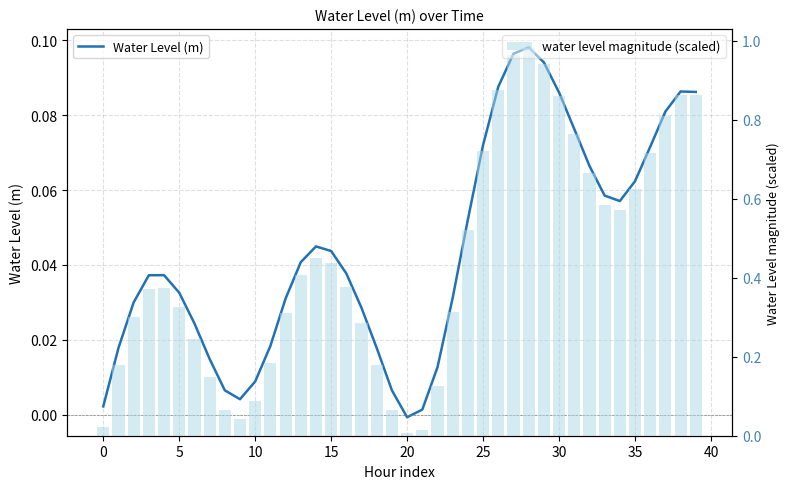

Does the chart contain any negative values?

Yes